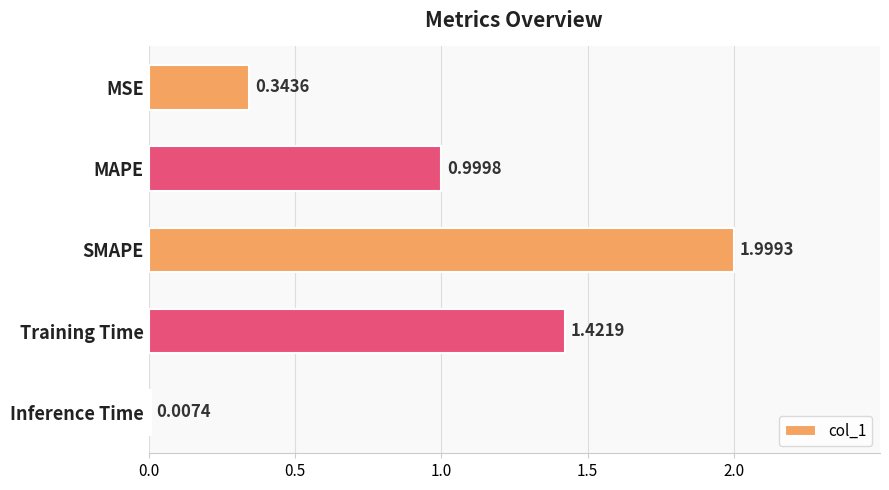

Where is the data nearest to the value 1?

MAPE